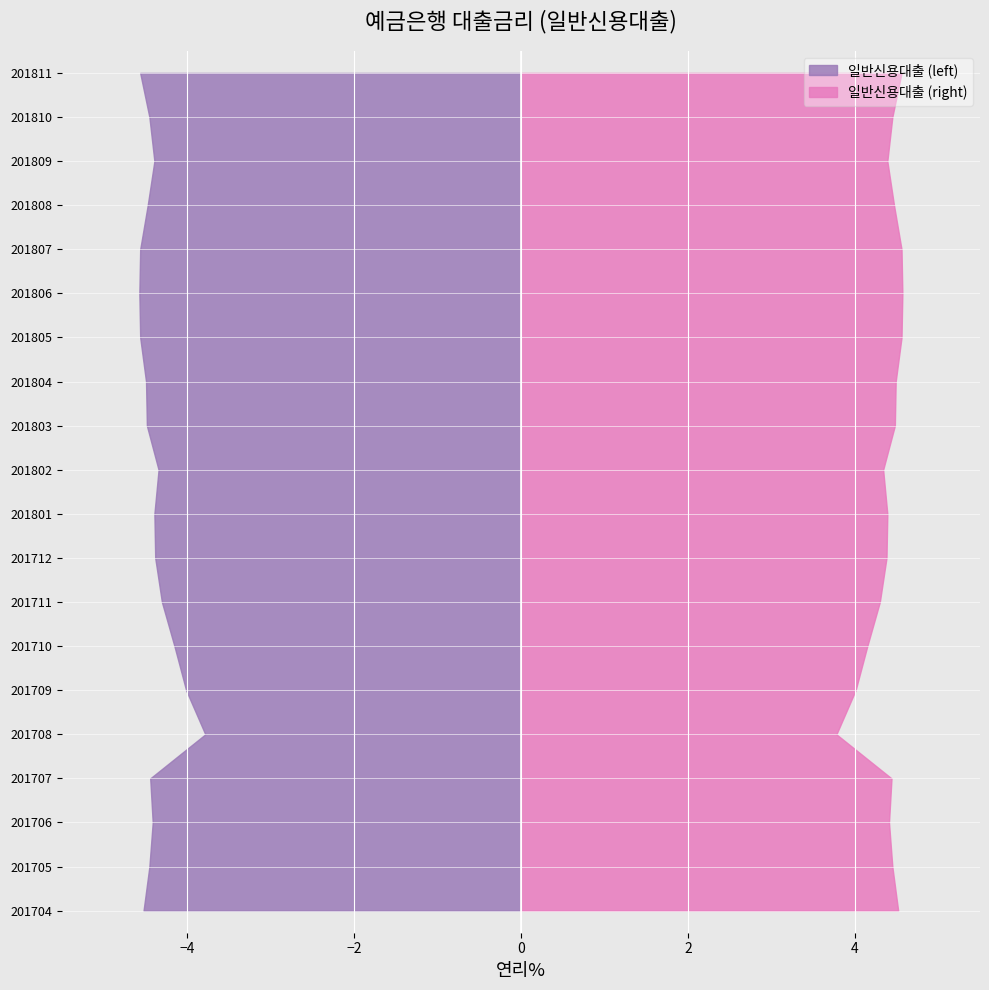

Reading left to right, transcribe all the data shown in this chart.

201704=4.5	201705=4.5	201706=4.4	201707=4.4	201708=3.8	201709=4.0	201710=4.2	201711=4.3	201712=4.4	201801=4.4	201802=4.3	201803=4.5	201804=4.5	201805=4.6	201806=4.6	201807=4.6	201808=4.5	201809=4.4	201810=4.5	201811=4.6